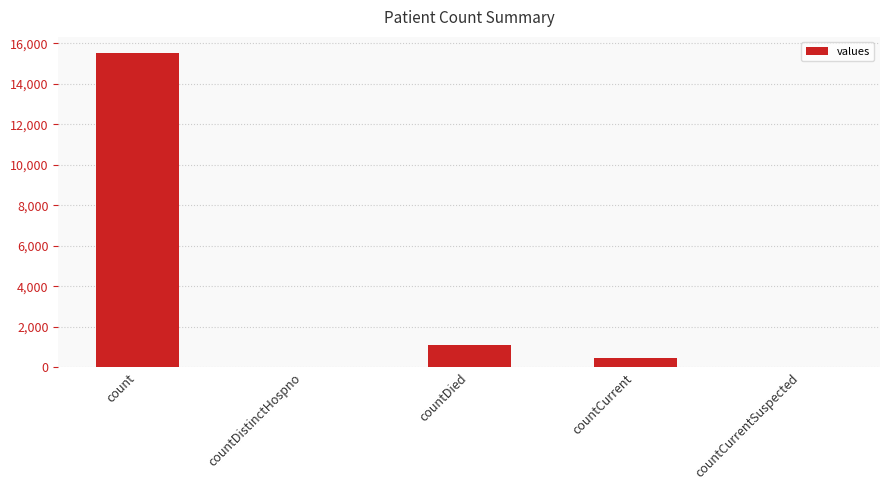

Between countDied and count, which is larger?

count